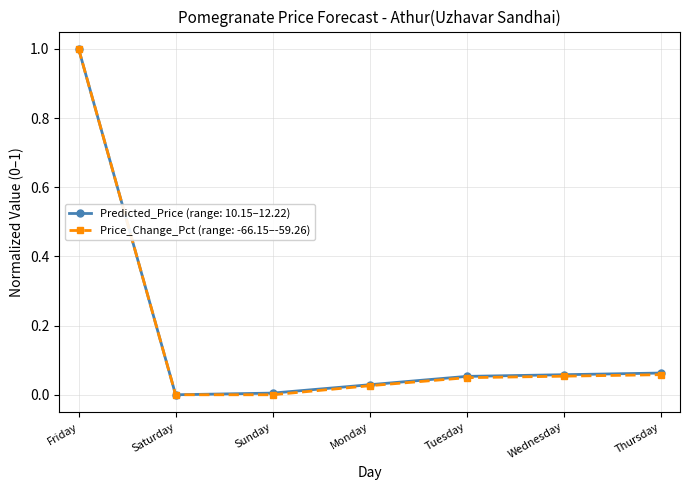

What is the maximum value for Predicted_Price (range: 10.15–12.22)?

1.0